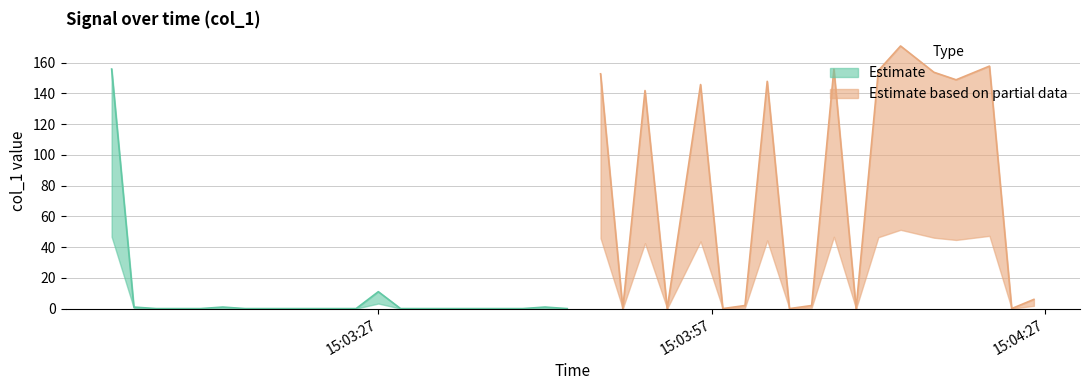

What is the sum of the values at 2019-06-03 15:03:33 and 2019-06-03 15:04:06?

2.0